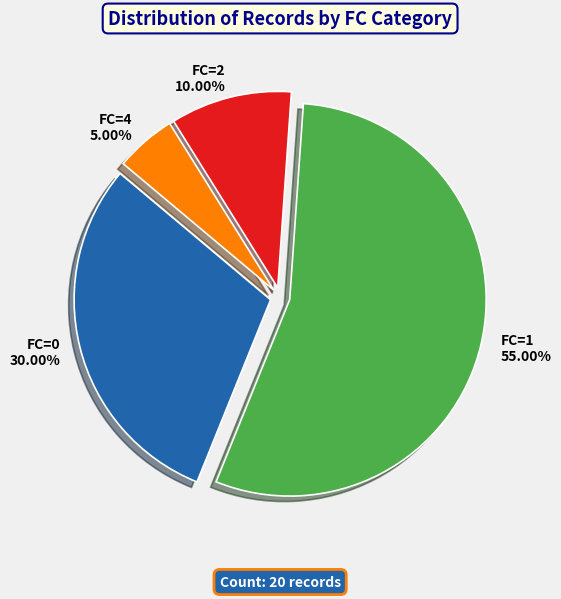

Between FC=1 and FC=2, which is larger?

FC=1